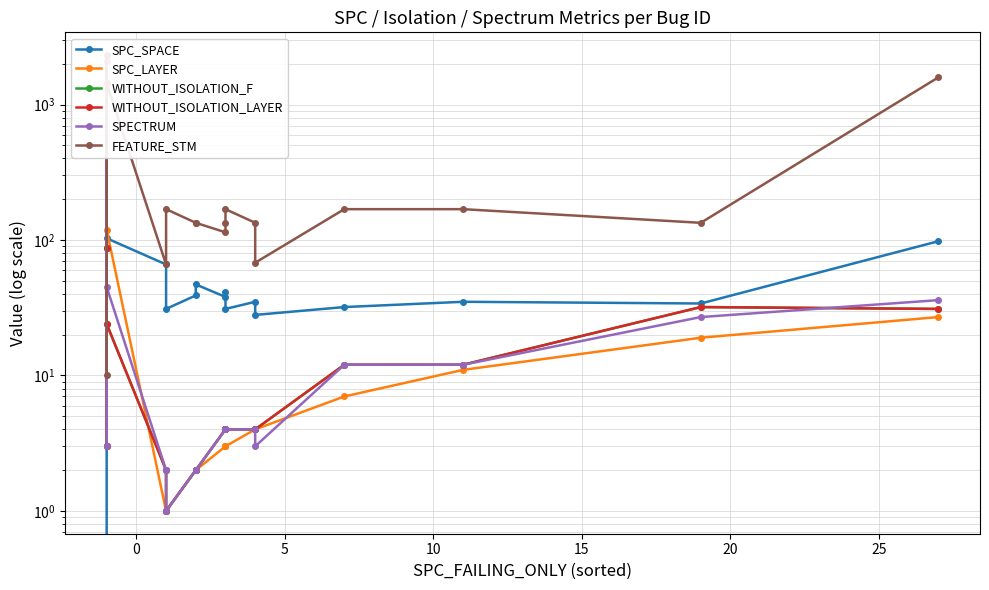

Between 13 and 25, which is larger?

25